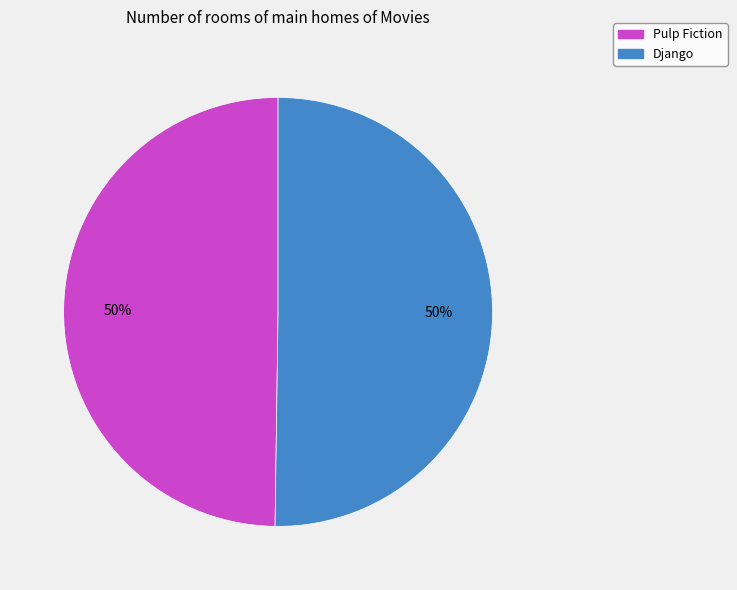

To the nearest percent, what percentage of the pie is Pulp Fiction?

50%